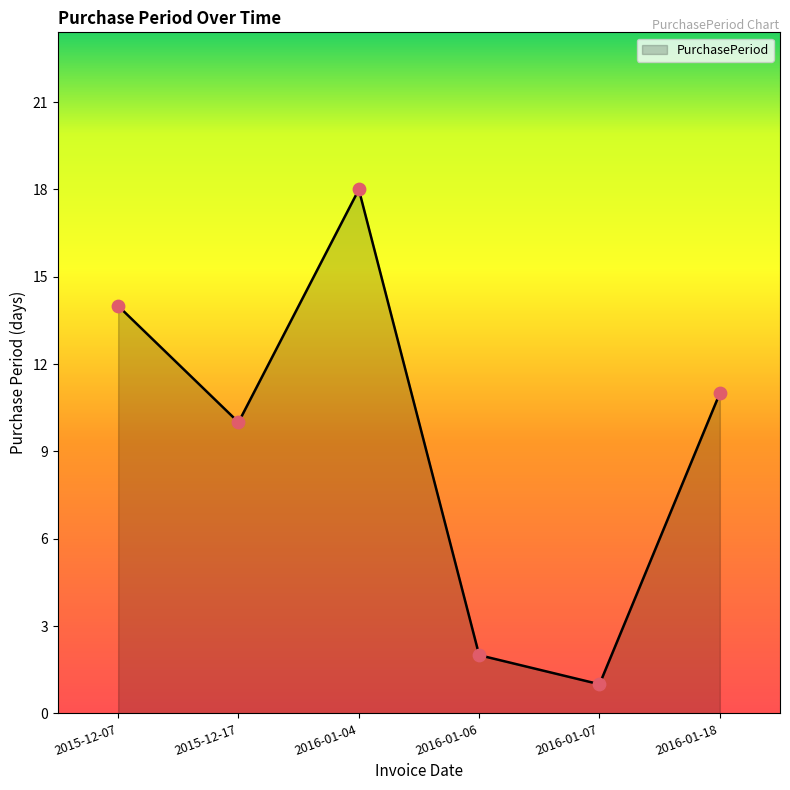

Which has a higher value, 2015-12-07 or 2016-01-07?

2015-12-07